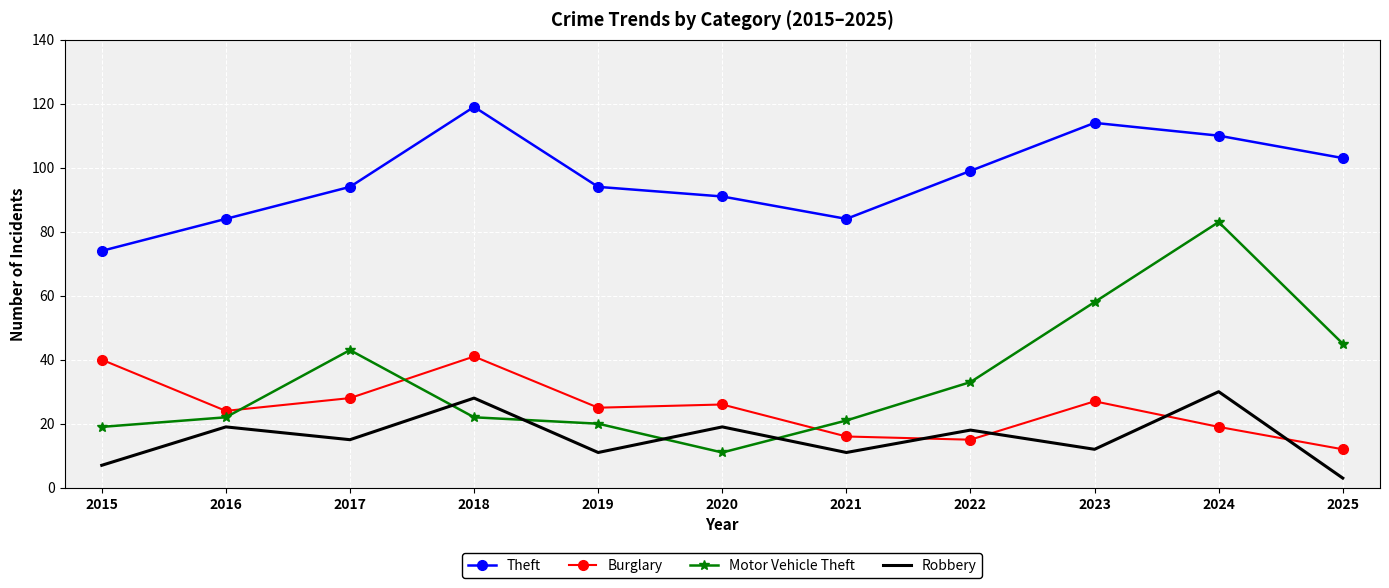

True or false: Theft and Motor Vehicle Theft cross at least once.

False